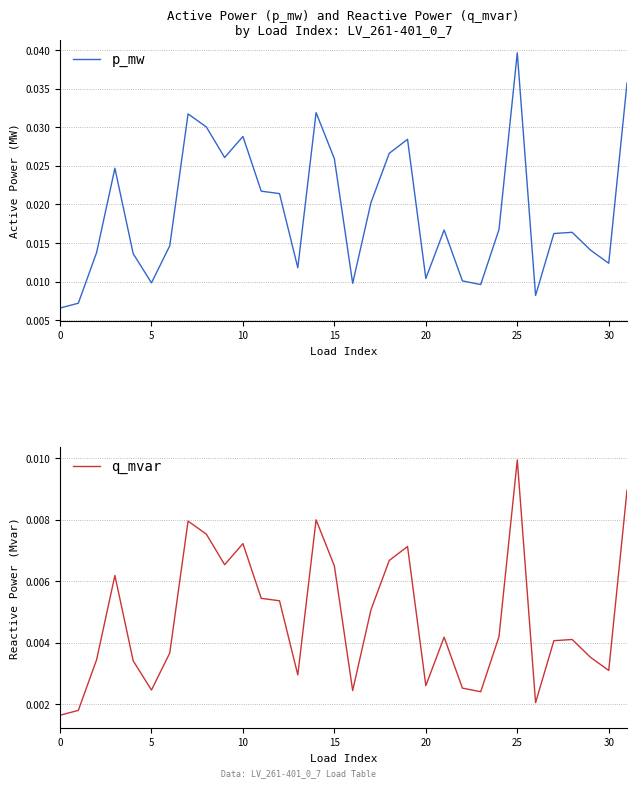

How many interior local valleys does the q_mvar series have?

8